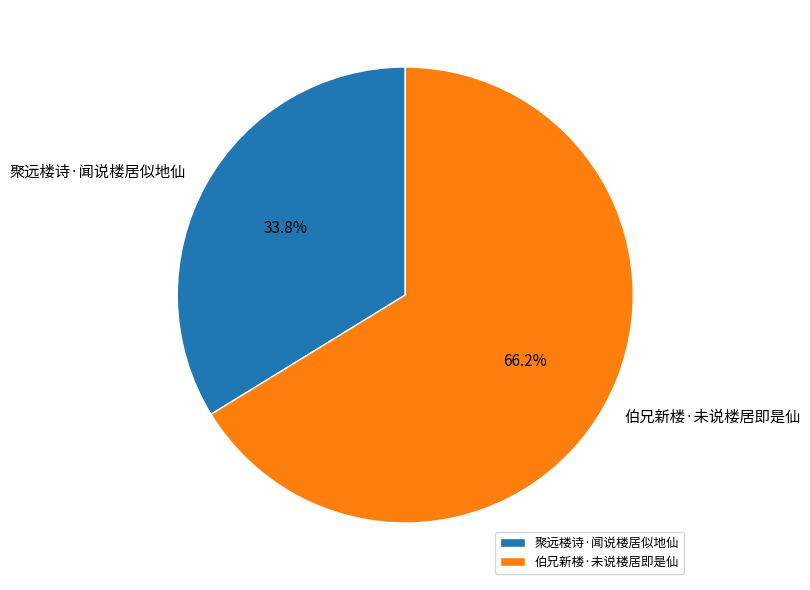

What is the smallest slice in the pie chart?

聚远楼诗·闻说楼居似地仙